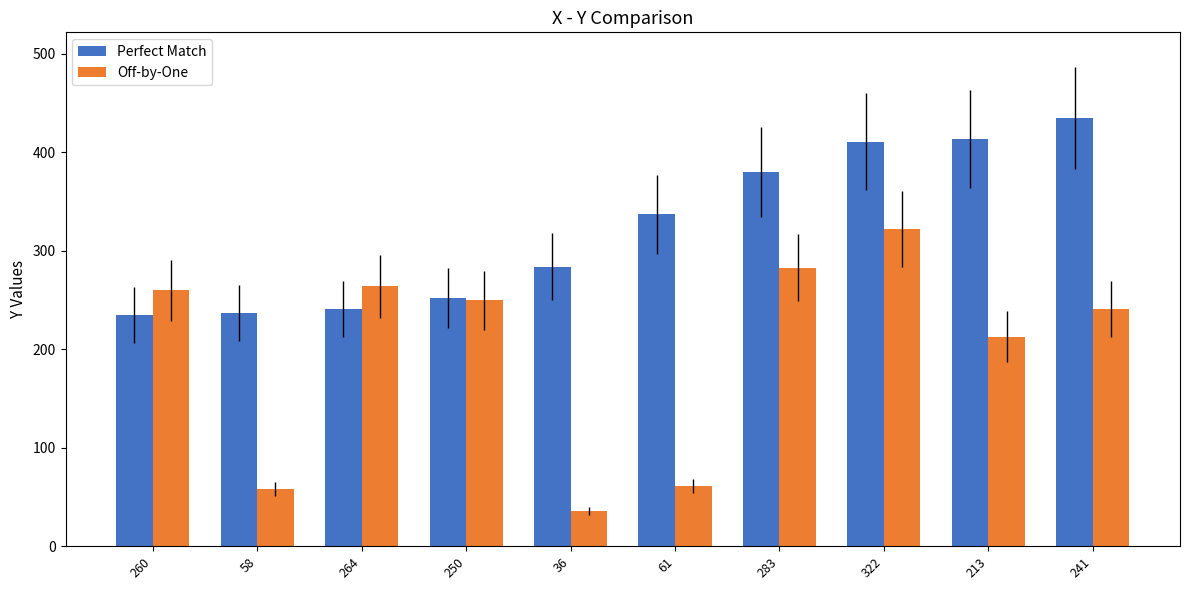

Rank the series by their maximum value, from highest to lowest.

Perfect Match, Off-by-One